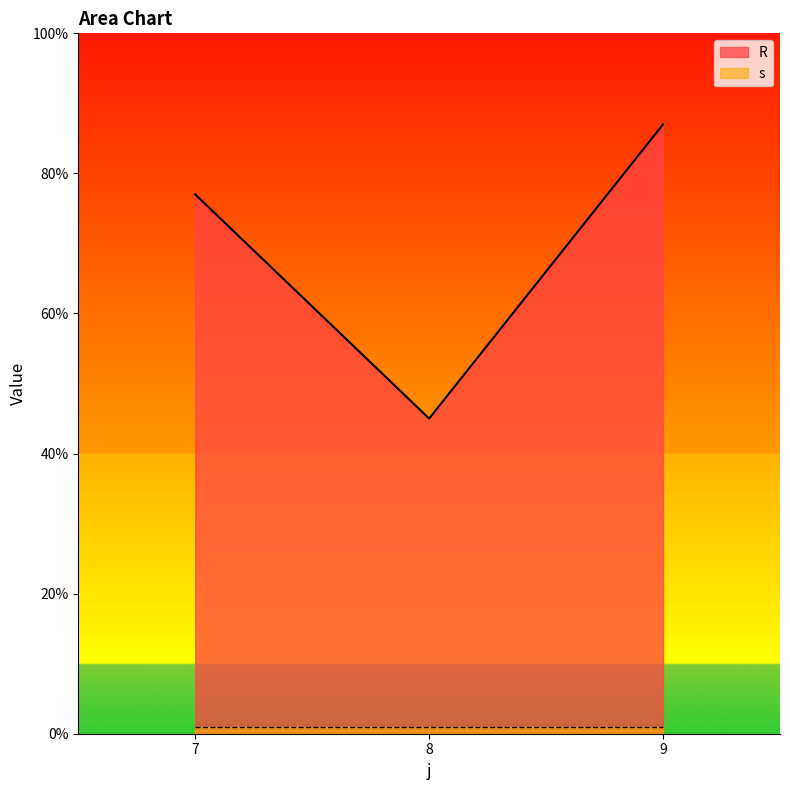

Reading left to right, extract all data points from this chart.

77	45	87